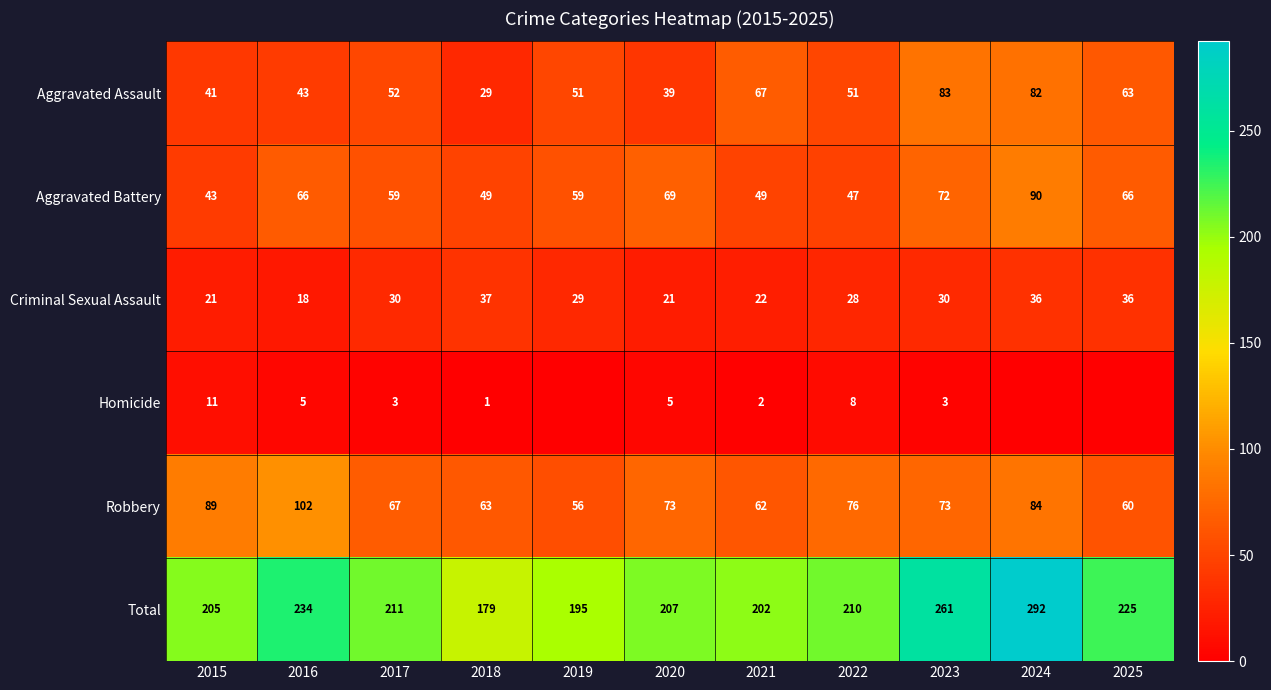

At which label is Criminal Sexual Assault closest to 27?

2022